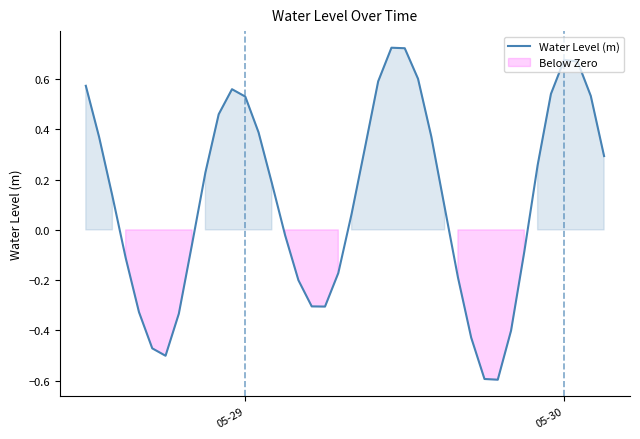

What is the lowest value of the Water Level (m) series?

-0.6